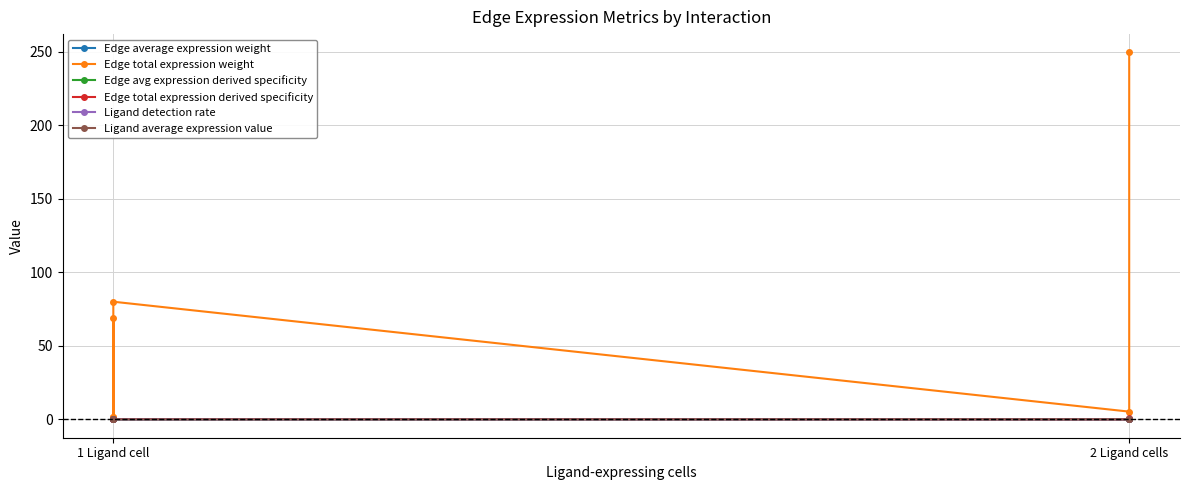

True or false: Ligand detection rate and Ligand average expression value cross at least once.

False